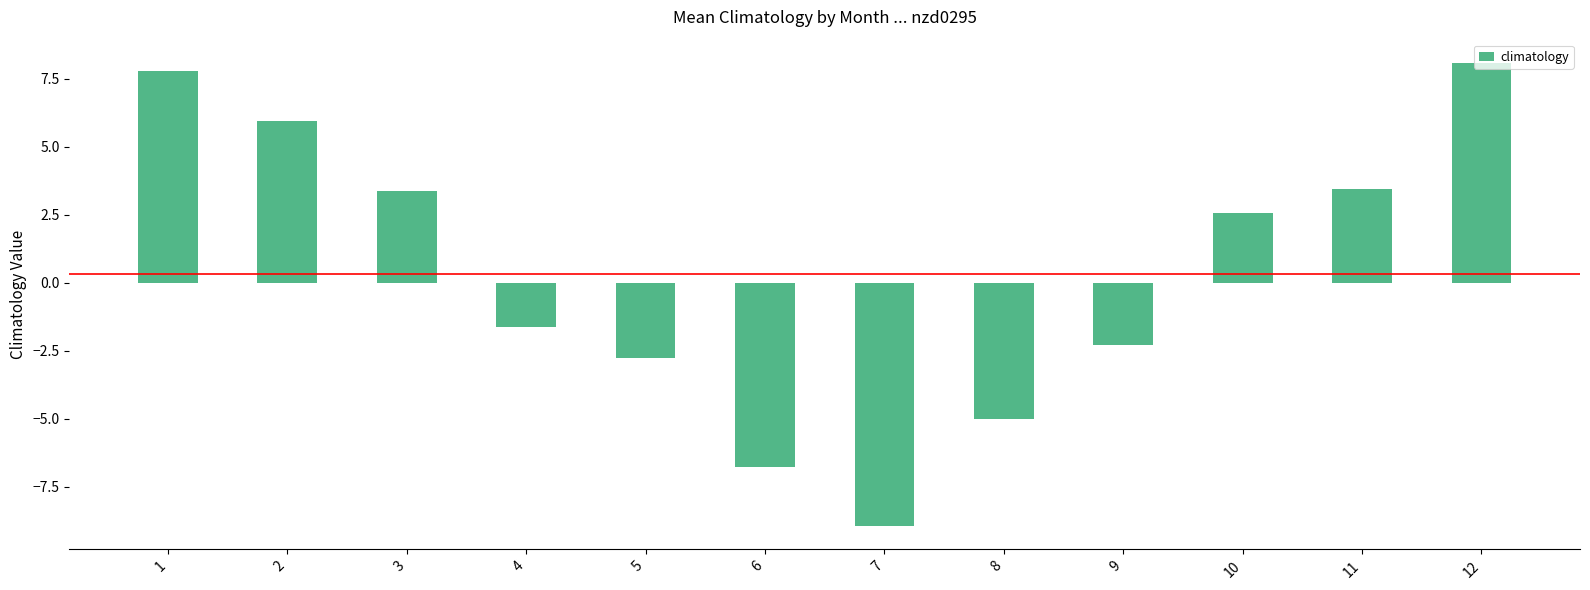

What is the difference between the values at 9 and 2?

8.2